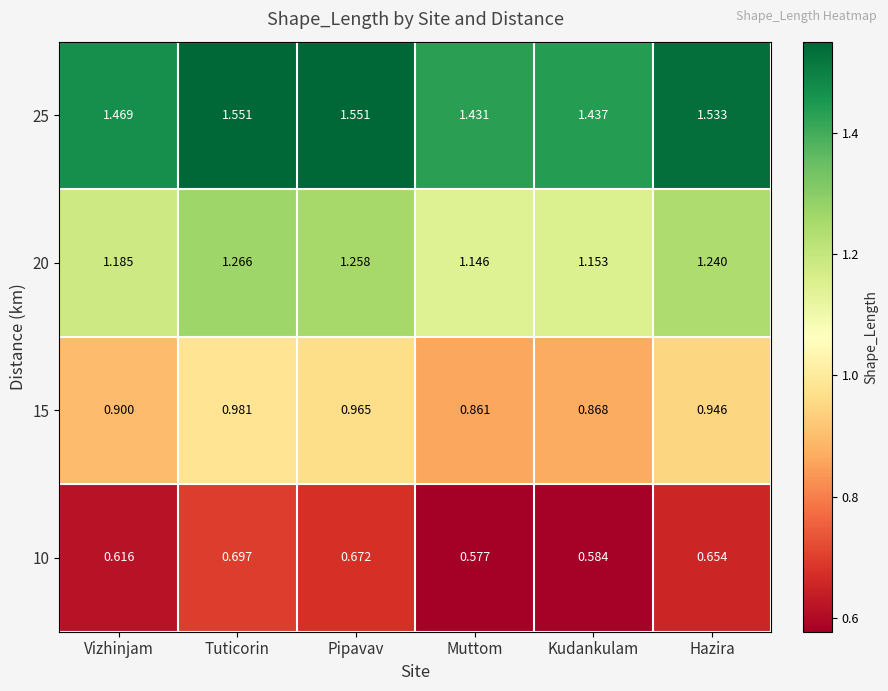

At which category is the sum across all series the highest?

Tuticorin